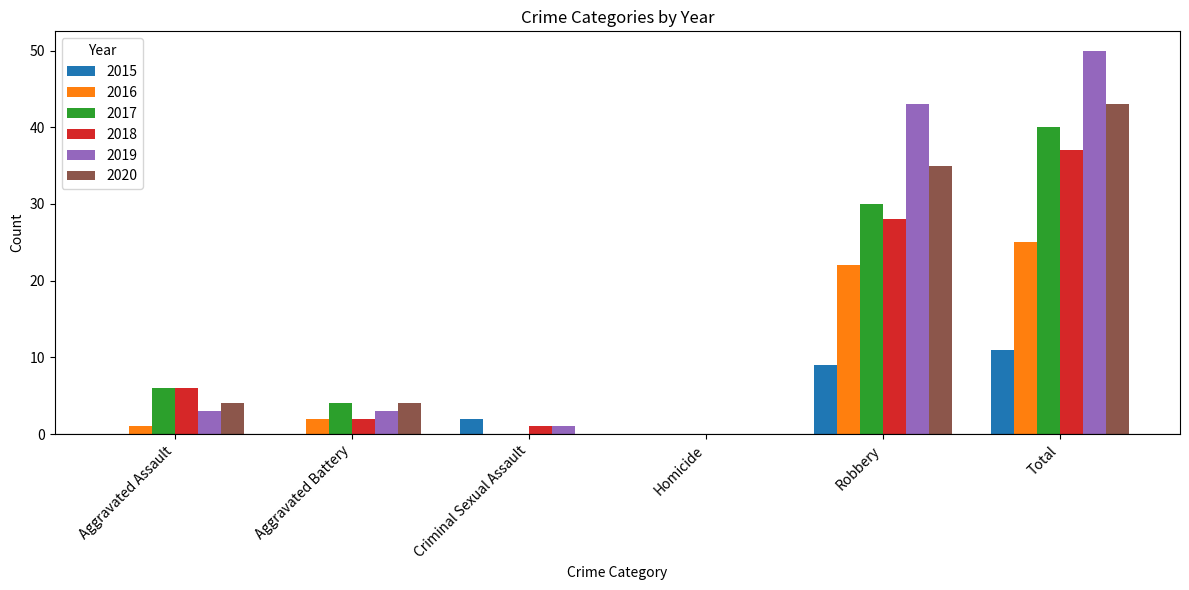

How many groups of bars are there?

6